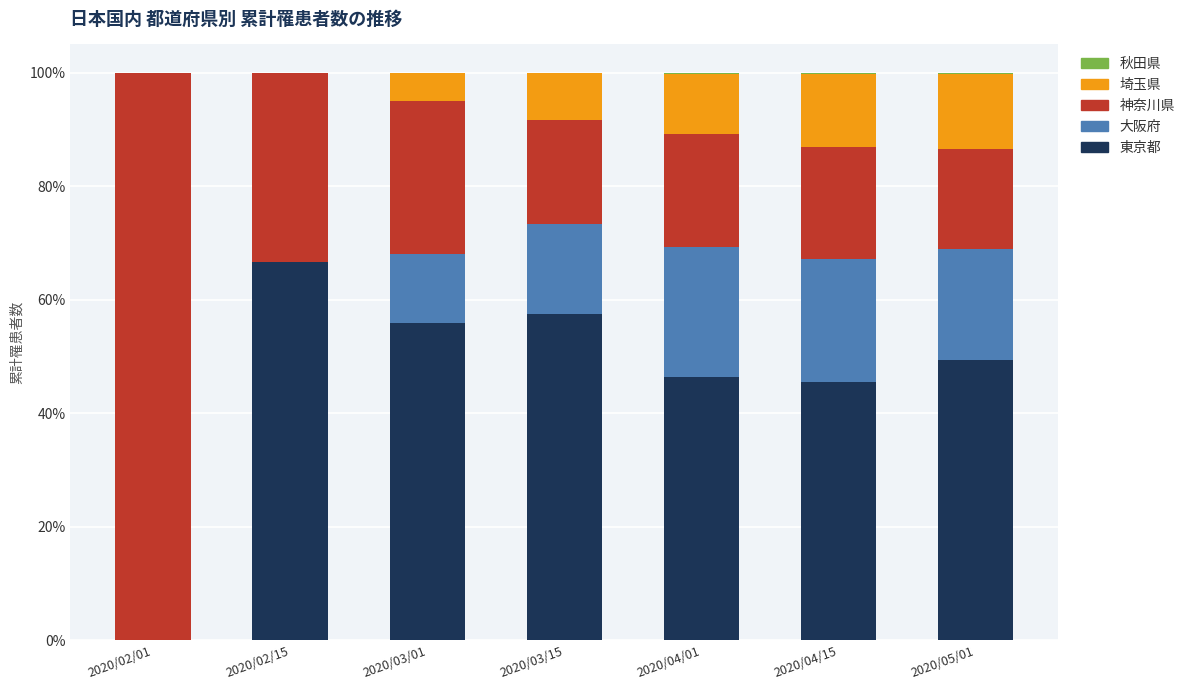

What is the total value across all series at 2020/02/15?

100.0